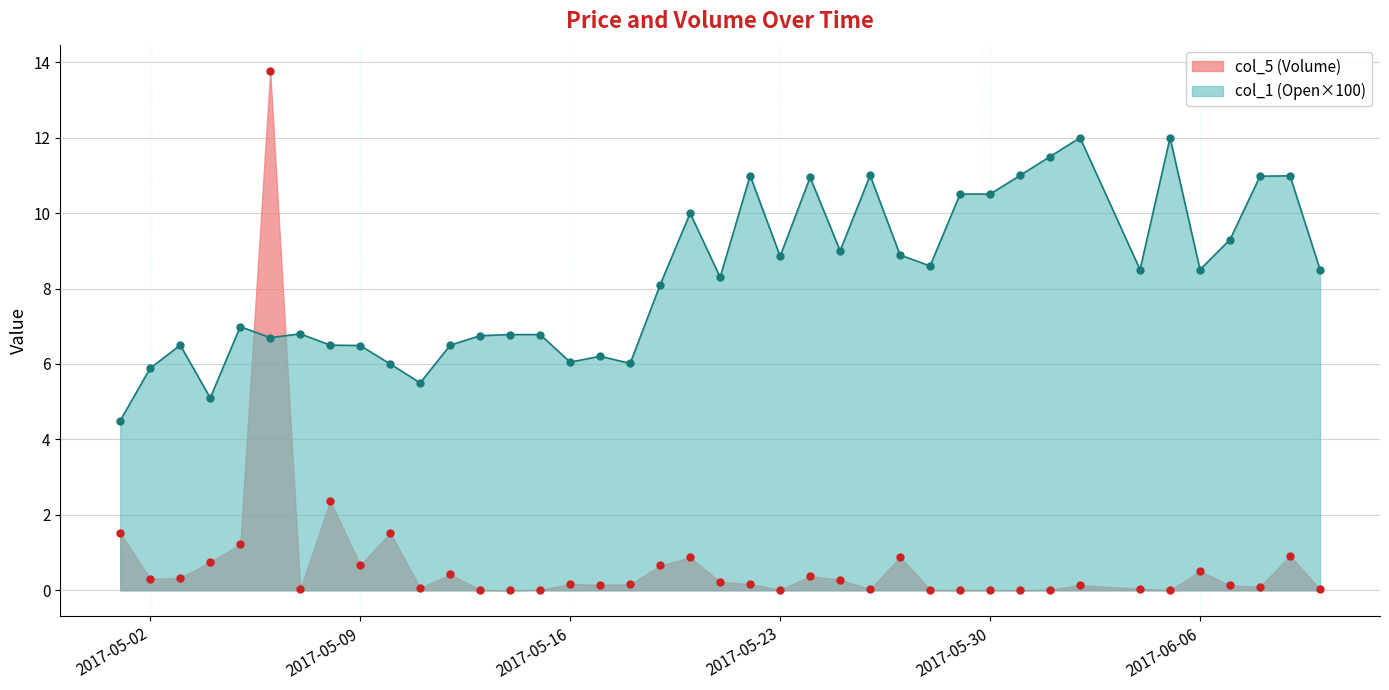

List the series in order of their peak value, highest first.

col_5 (Volume), col_1 (Open×100)